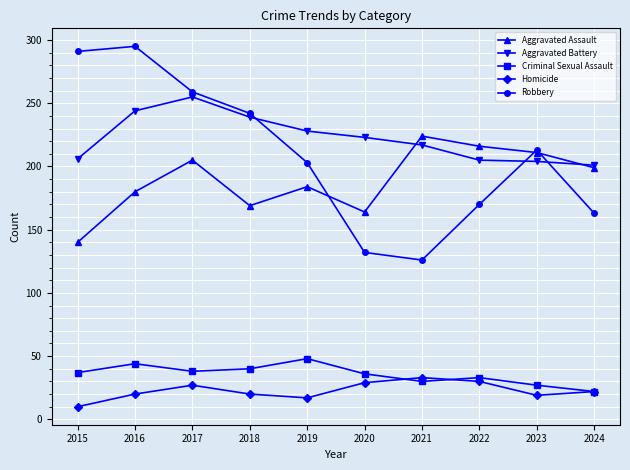

Is it true that Robbery equals 163 at 2024?

True